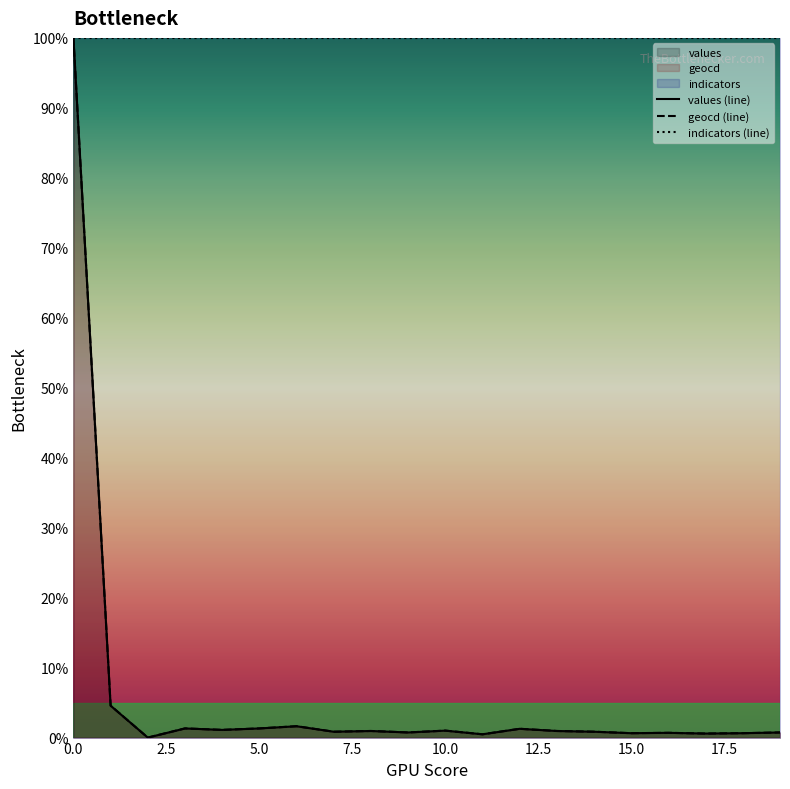

What is the difference between the maximum and second lowest values in the geocd series?

99.5